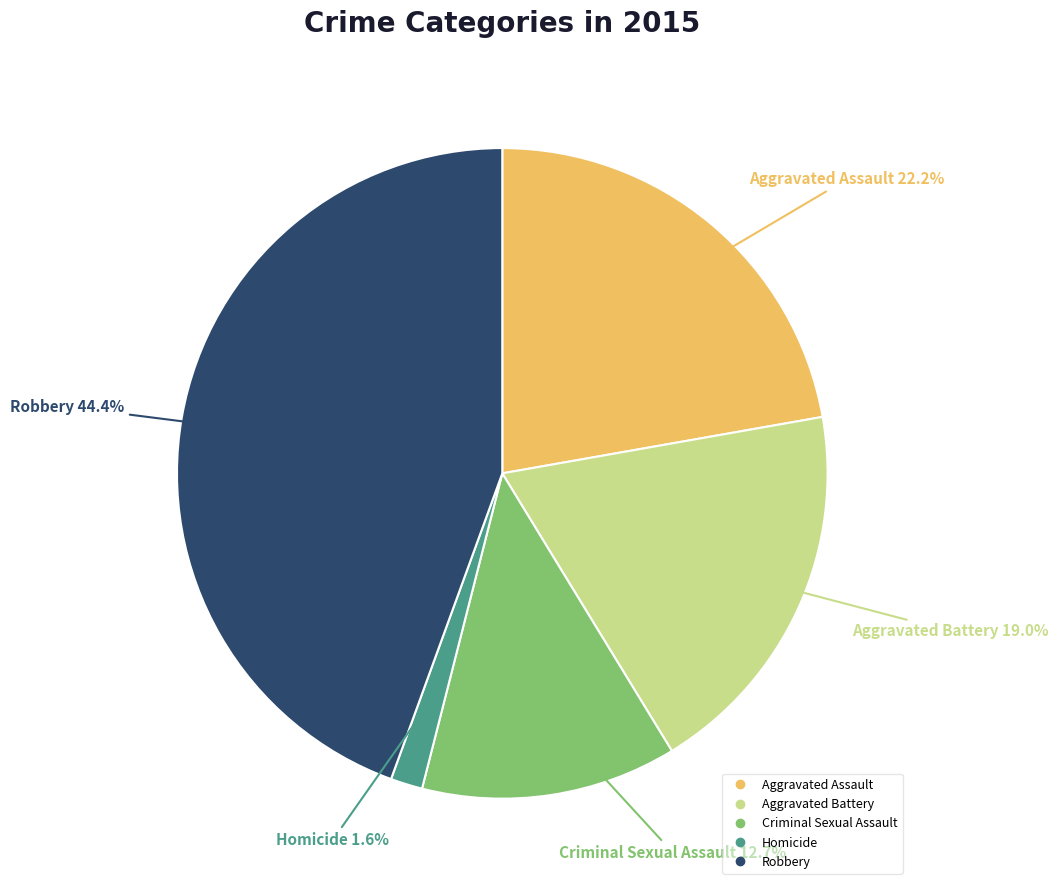

To the nearest percent, what is the combined percentage of Robbery and Criminal Sexual Assault?

57%